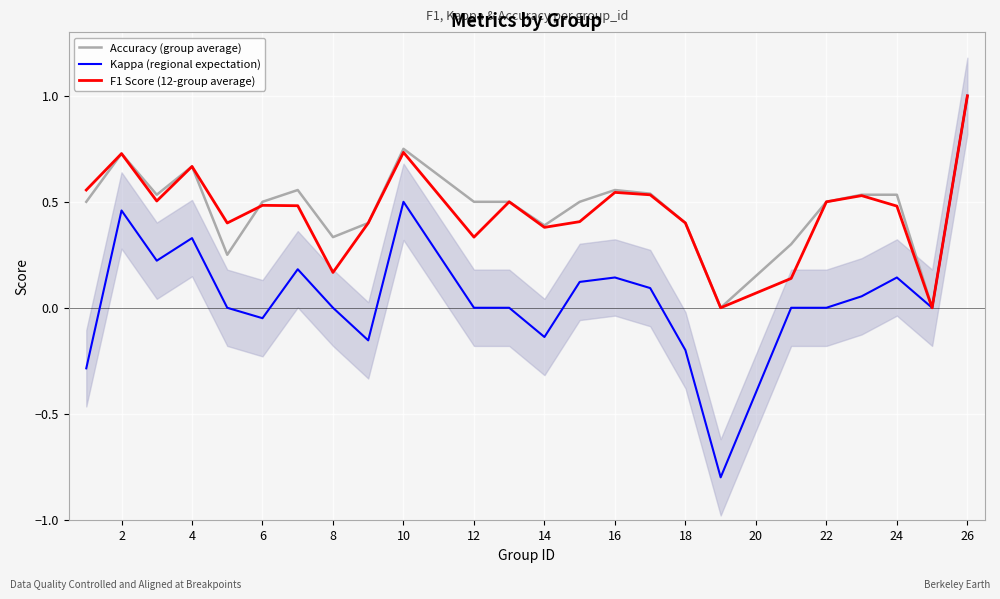

Reading left to right, list all the values displayed in this chart.

Accuracy (group average): 0.5	0.7	0.5	0.7	0.2	0.5	0.6	0.3	0.4	0.8	0.5	0.5	0.4	0.5	0.6	0.5	0.4	0.0	0.3	0.5	0.5	0.5	0.0	1.0
Kappa (regional expectation): -0.3	0.5	0.2	0.3	0.0	-0.0	0.2	0.0	-0.2	0.5	0.0	0.0	-0.1	0.1	0.1	0.1	-0.2	-0.8	0.0	0.0	0.1	0.1	0.0	1.0
F1 Score (12-group average): 0.6	0.7	0.5	0.7	0.4	0.5	0.5	0.2	0.4	0.7	0.3	0.5	0.4	0.4	0.5	0.5	0.4	0.0	0.1	0.5	0.5	0.5	0.0	1.0